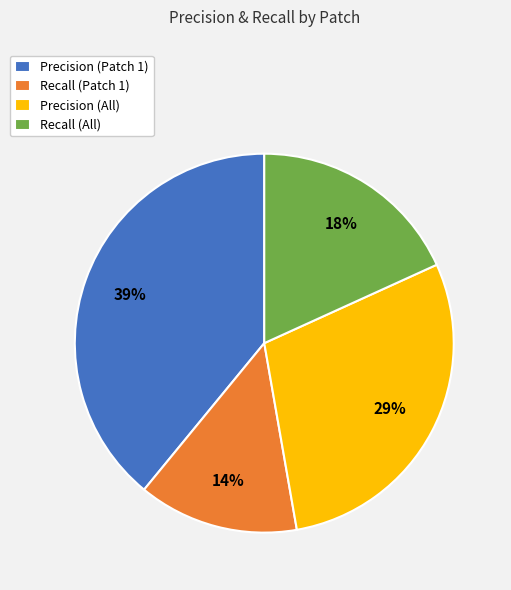

To the nearest percent, what is the average slice percentage?

25%